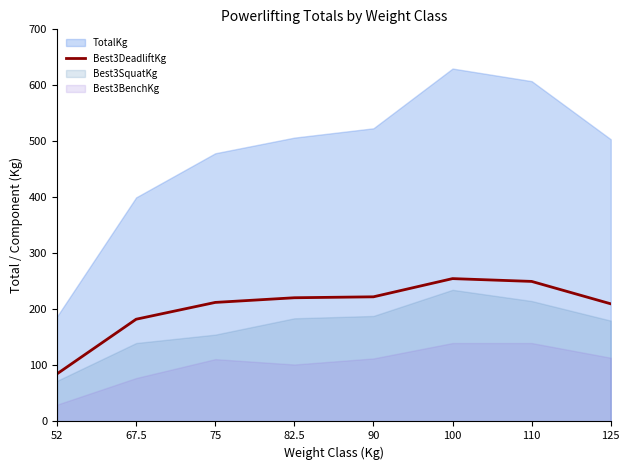

What position from the right is 67.5?

7